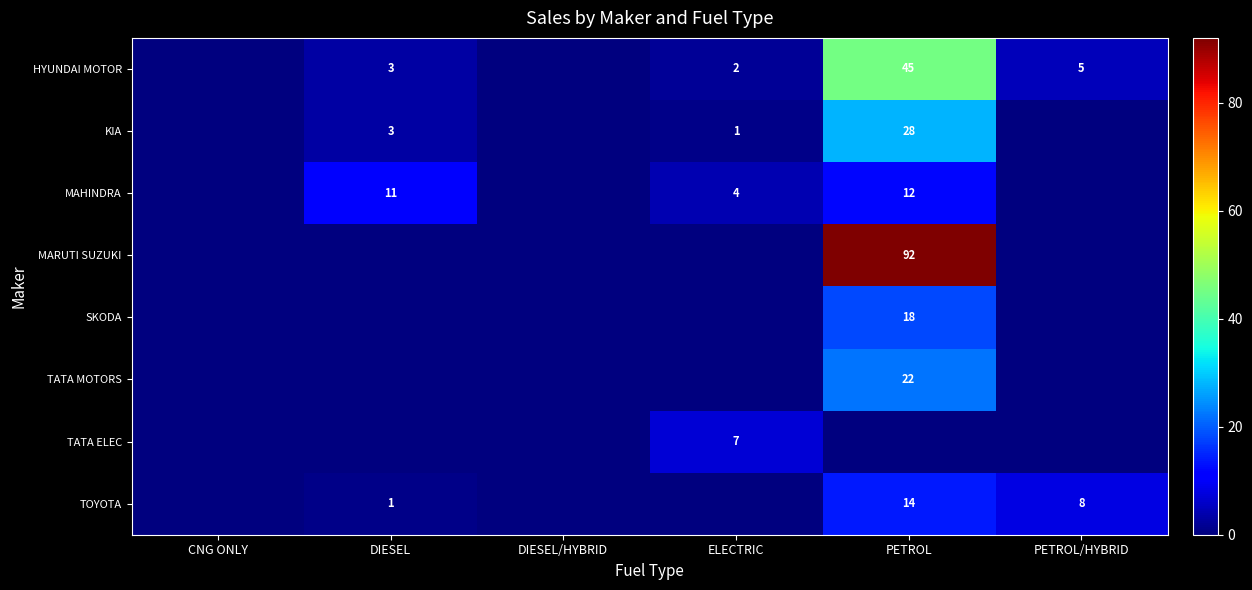

Which series has the largest range (max minus min)?

MARUTI SUZUKI